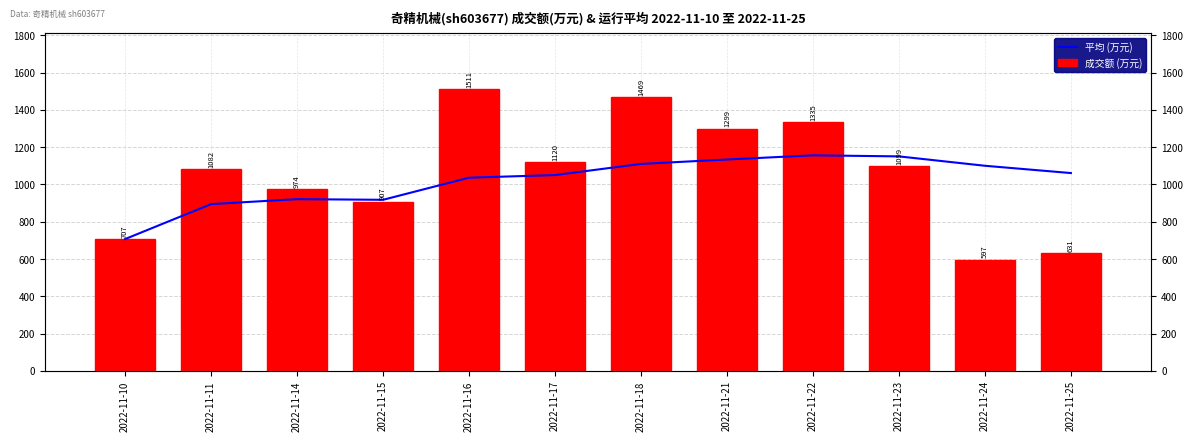

What is the lowest value of the 成交额 (万元) series?

597.0